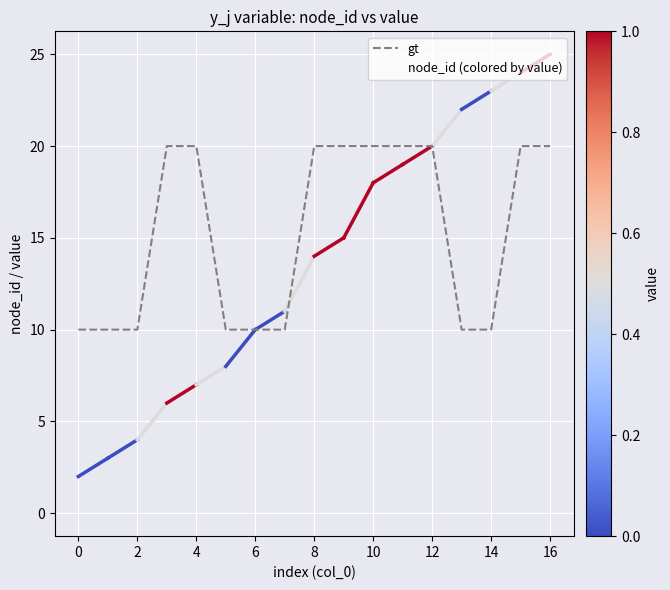

What is the maximum value shown in the chart?

25